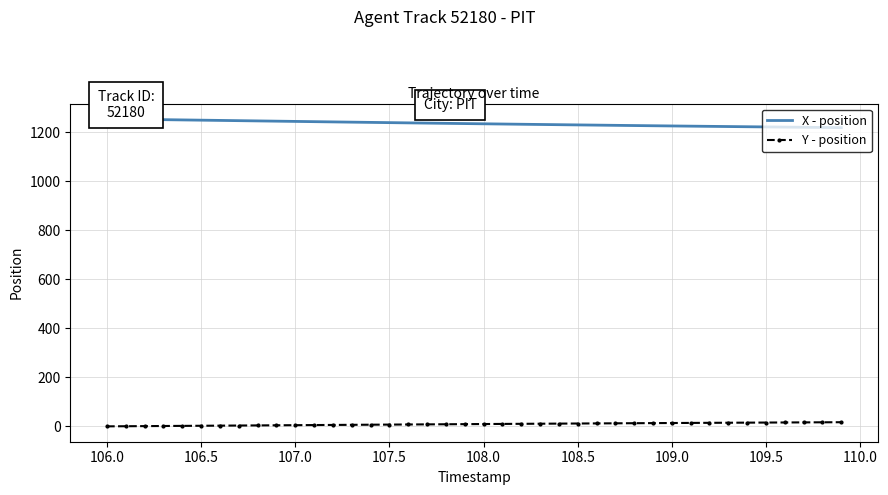

The value of X - position at 37 is 2192.2. True or false?

False